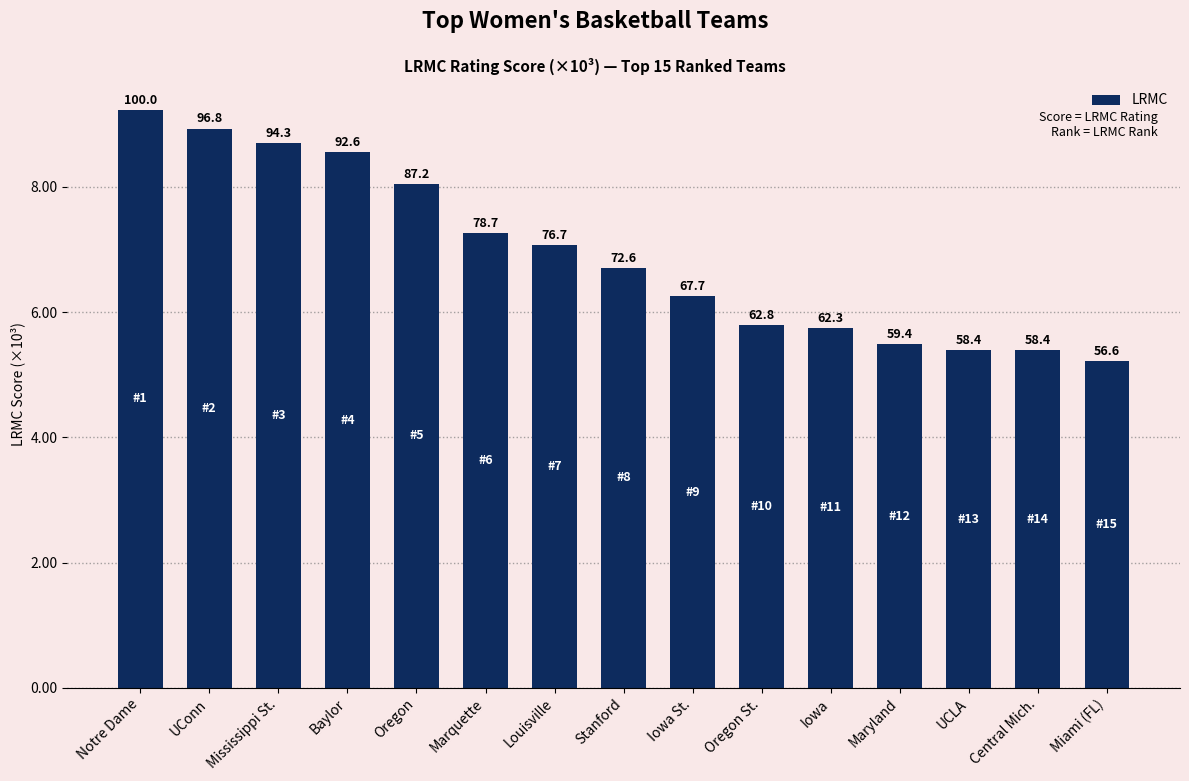

Are the bars horizontal?

No